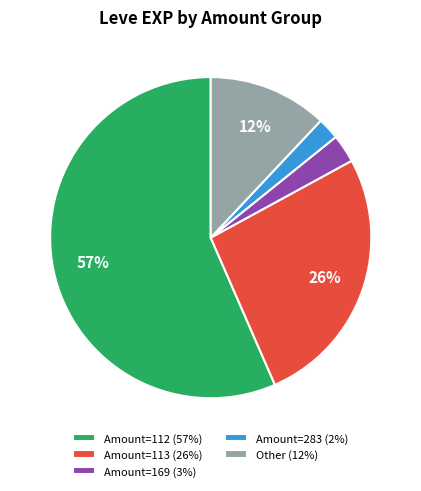

Between Amount=112 (57%) and Amount=283 (2%), which is larger?

Amount=112 (57%)